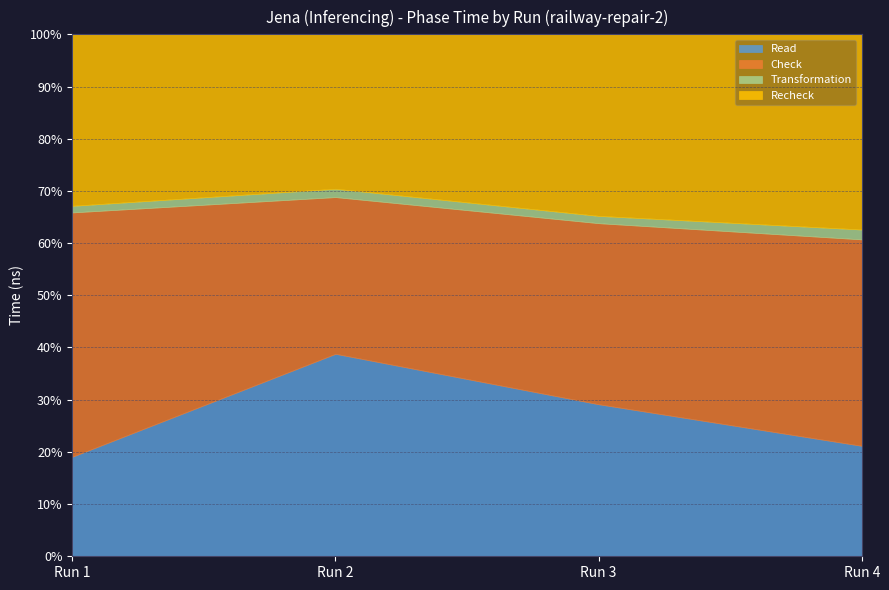

The Check series shows 290951369 at Run 2. True or false?

False